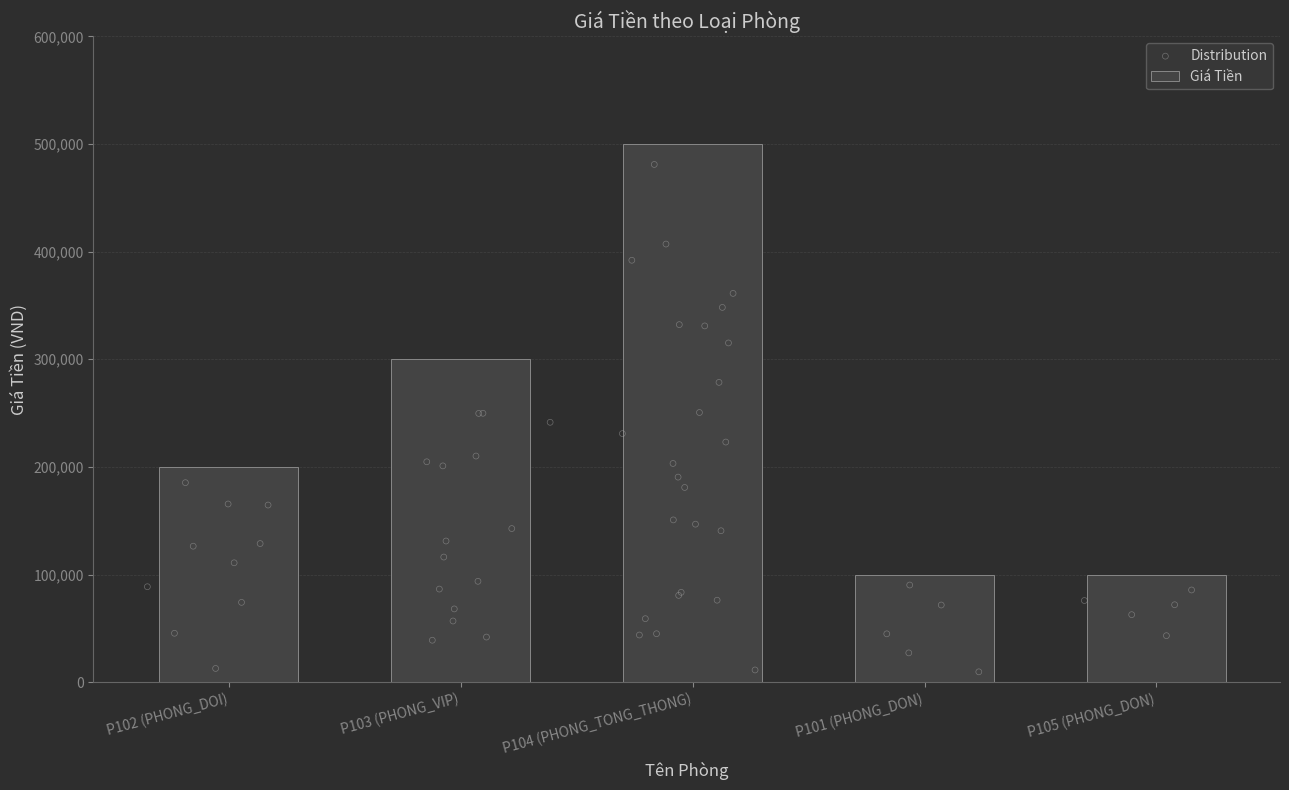

Approximately how many times larger is the value at P104 (PHONG_TONG_THONG) compared to P105 (PHONG_DON)?

5.0